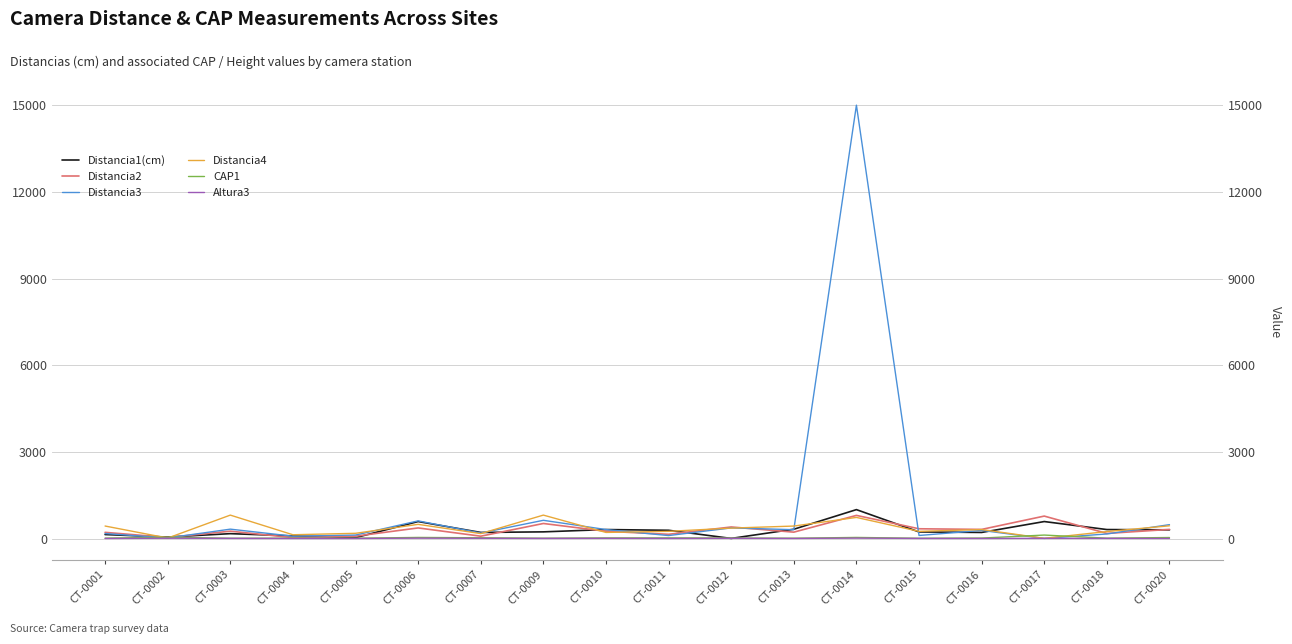

Between which two adjacent categories do Distancia4 and Distancia3 first intersect?

CT-0001 and CT-0002